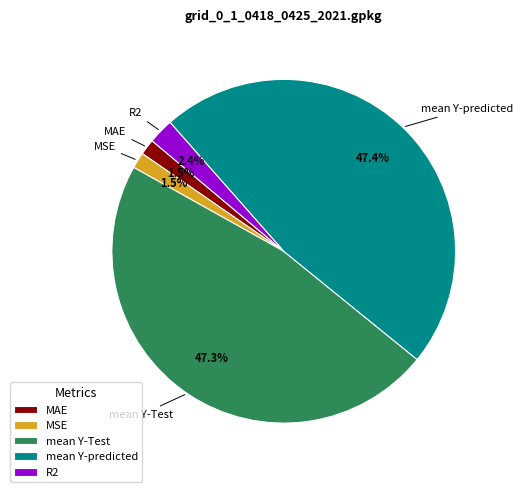

Does MAE represent more than half of the total?

No